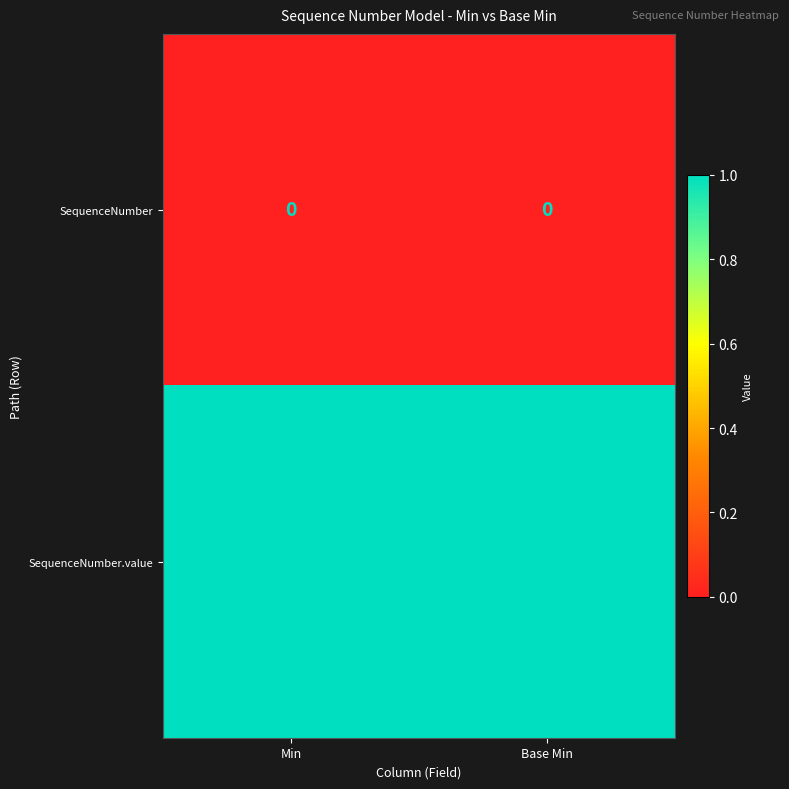

Reading right to left, extract all data points from this chart.

SequenceNumber: 0	0
SequenceNumber.value: 1	1